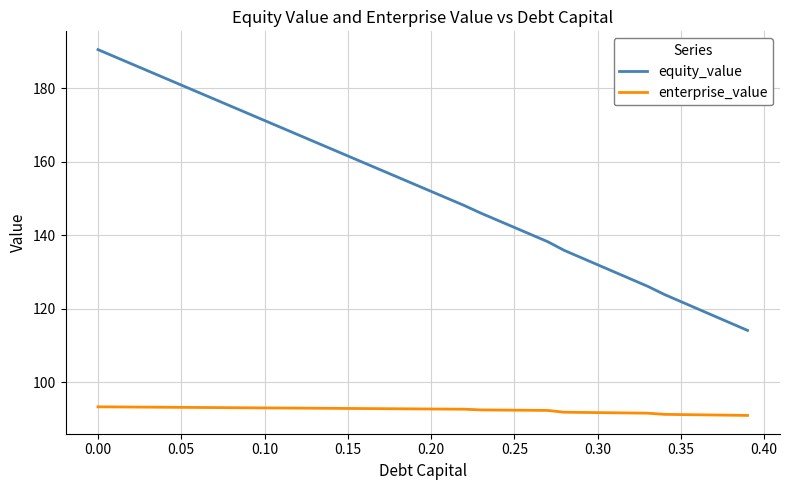

What is the lowest value of the enterprise_value series?

91.0